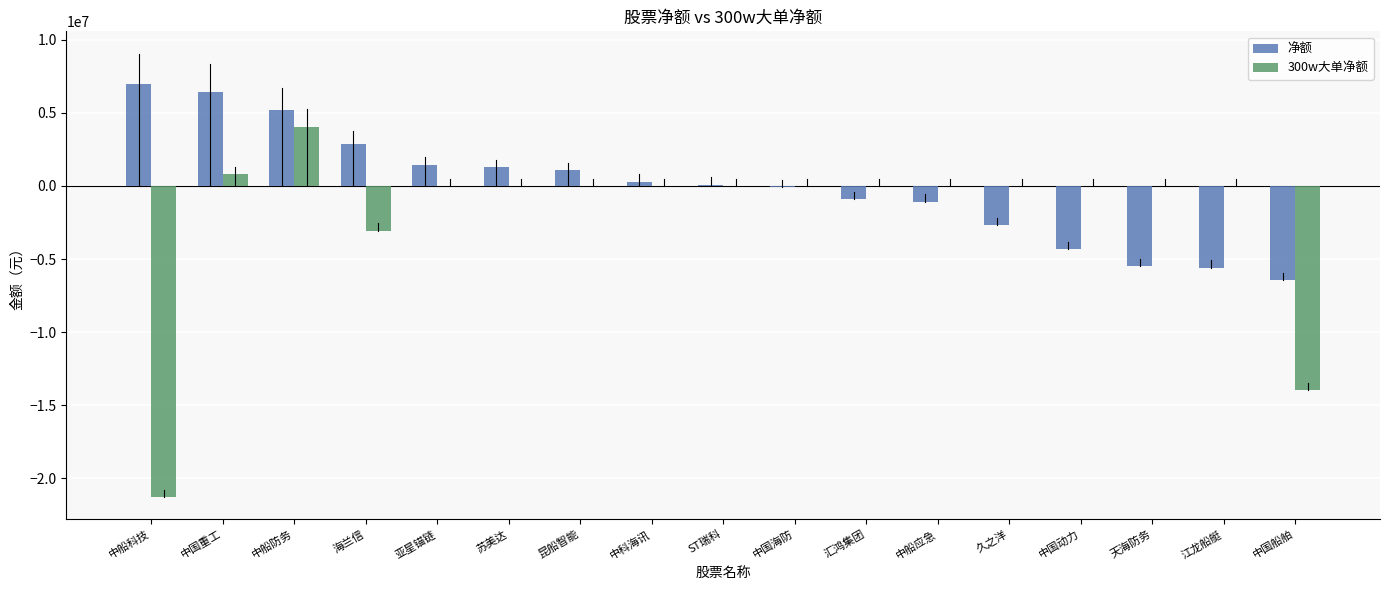

How many distinct data groups are displayed?

2